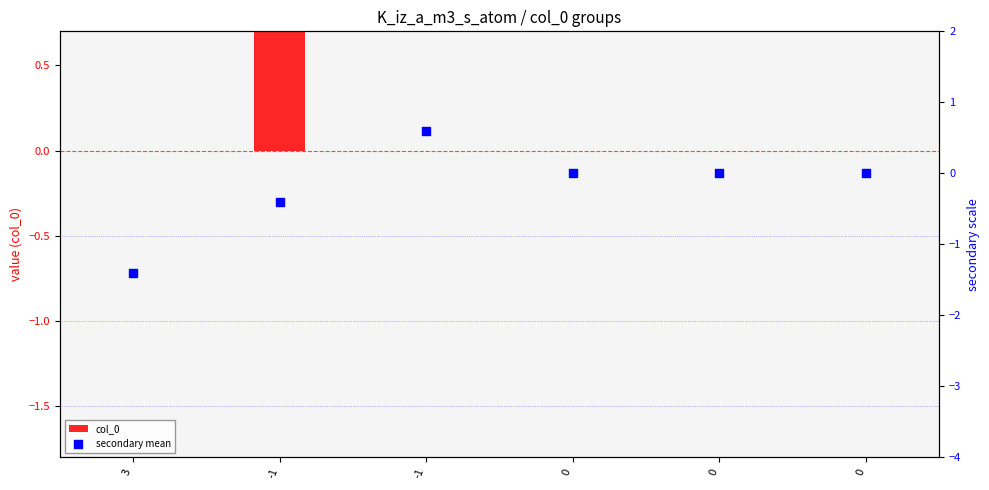

At how many categories does at least one series exceed 0?

2